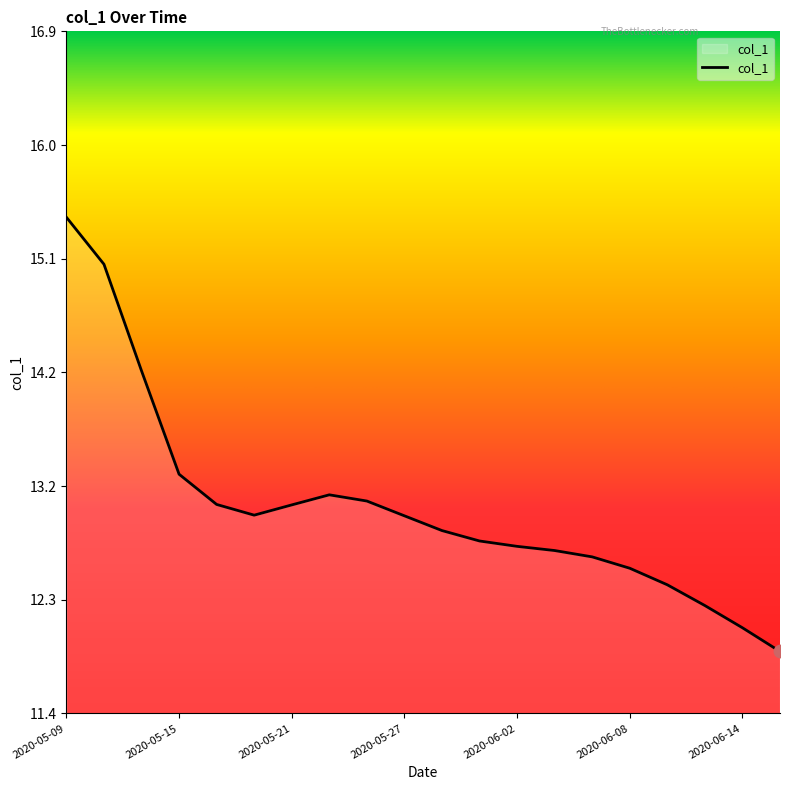

What is the difference between the maximum and minimum values?

3.5